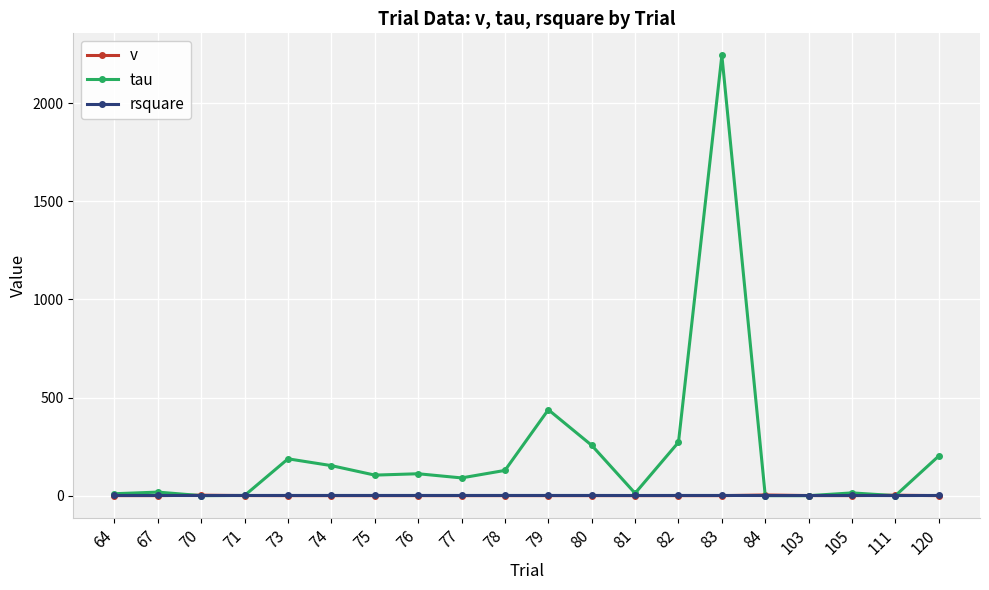

What is the value of the rsquare point at the 14th from the left?

1.0